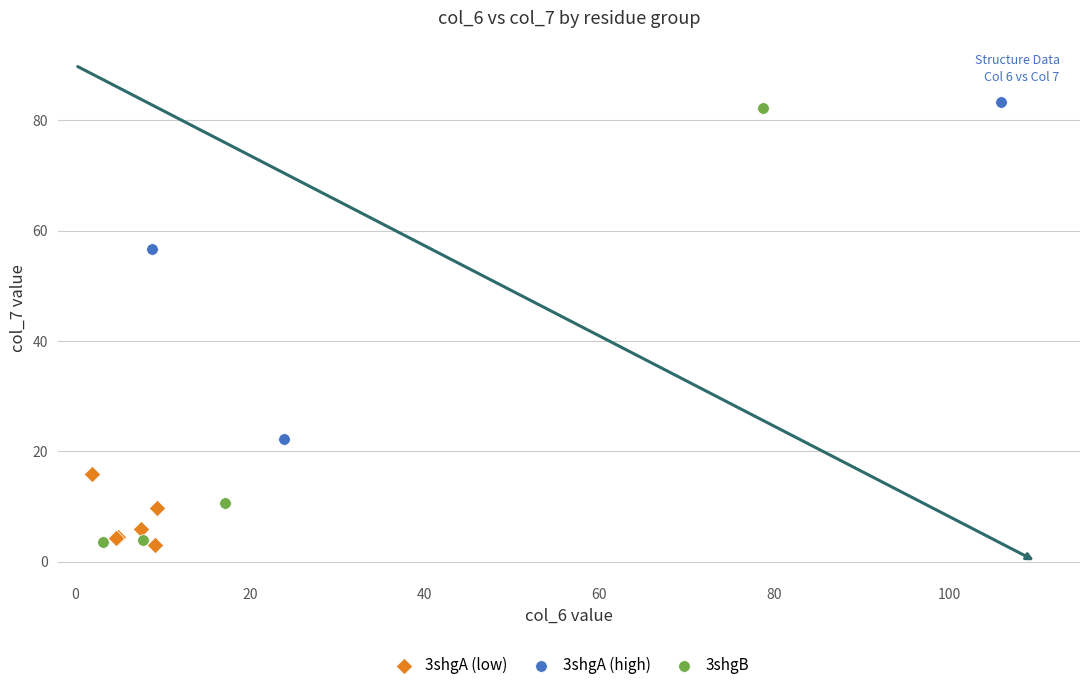

Which series has the largest Y range (max minus min)?

3shgB